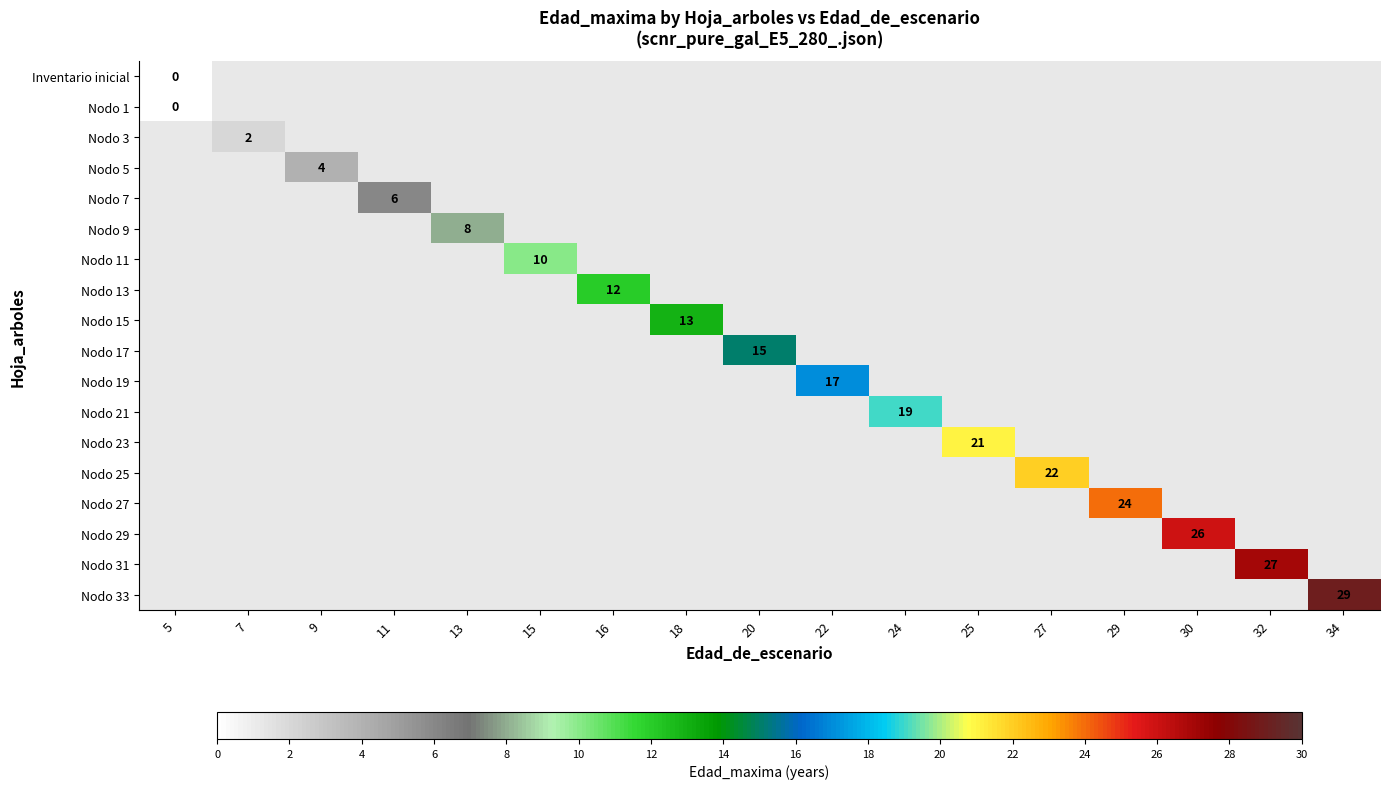

Between 24 and 30, which is larger?

30